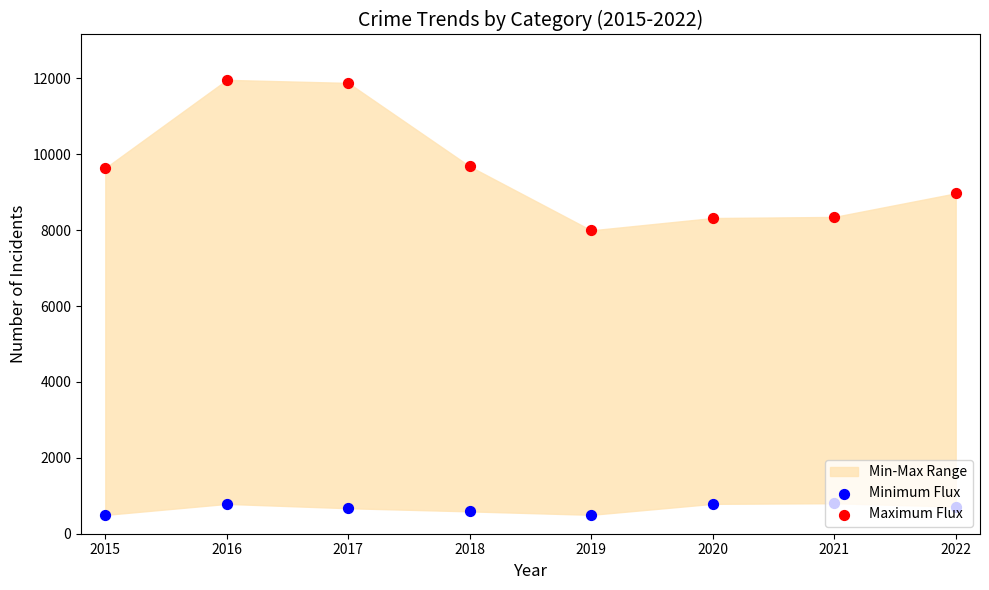

Which series reaches the maximum Y coordinate?

Maximum Flux